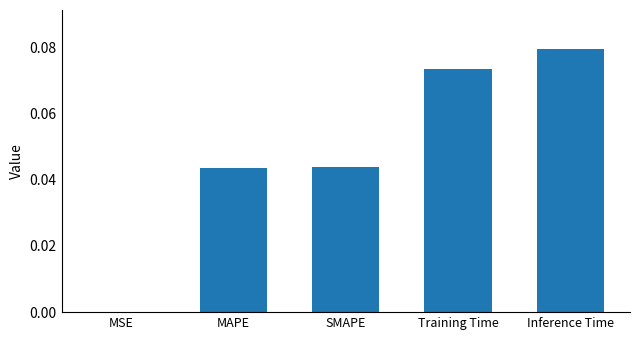

Does the chart contain stacked bars?

No